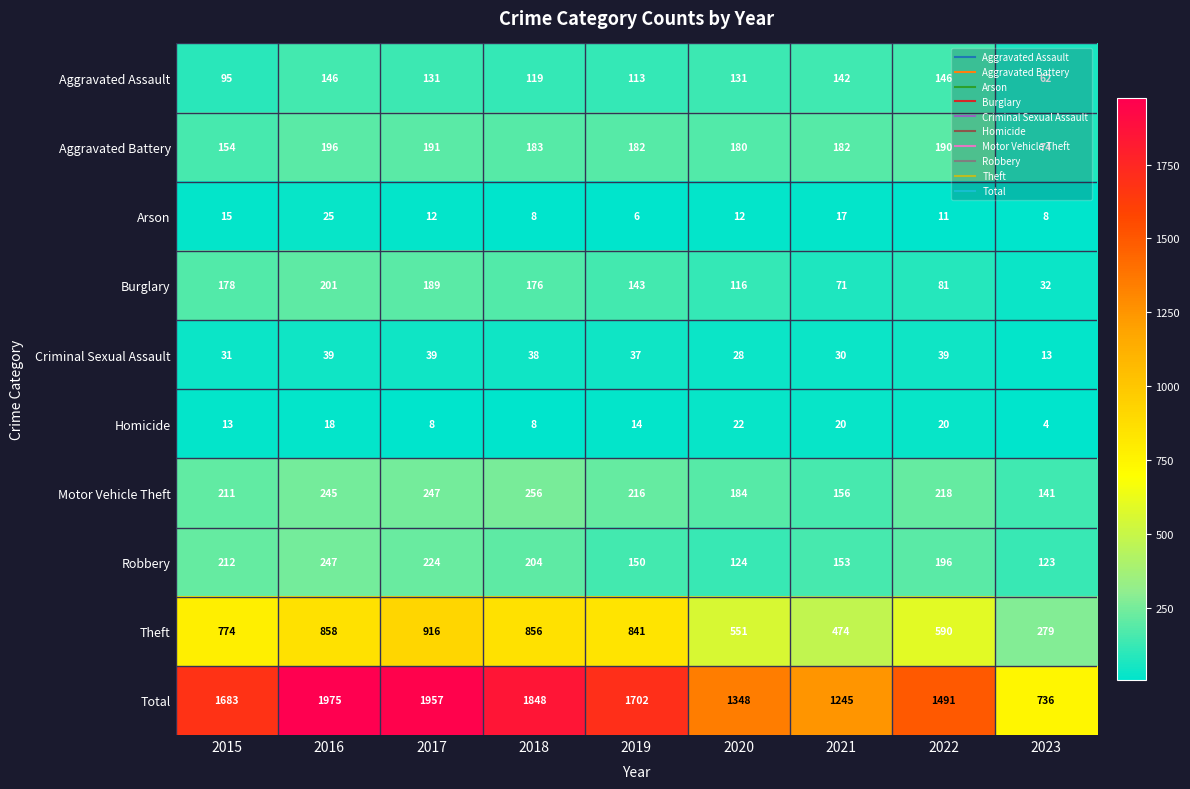

How many data points does each series have?

9